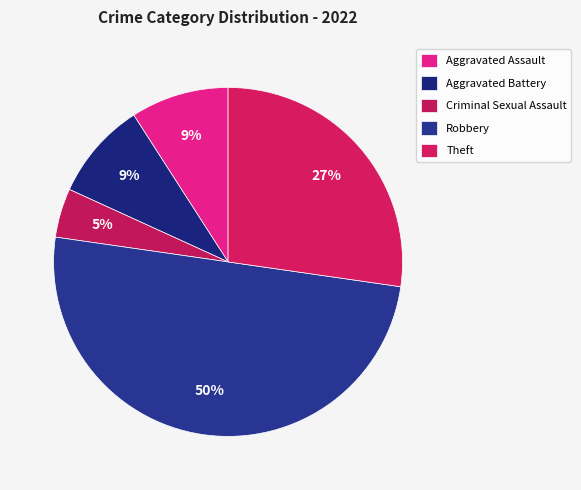

Count the number of slices in the pie.

5